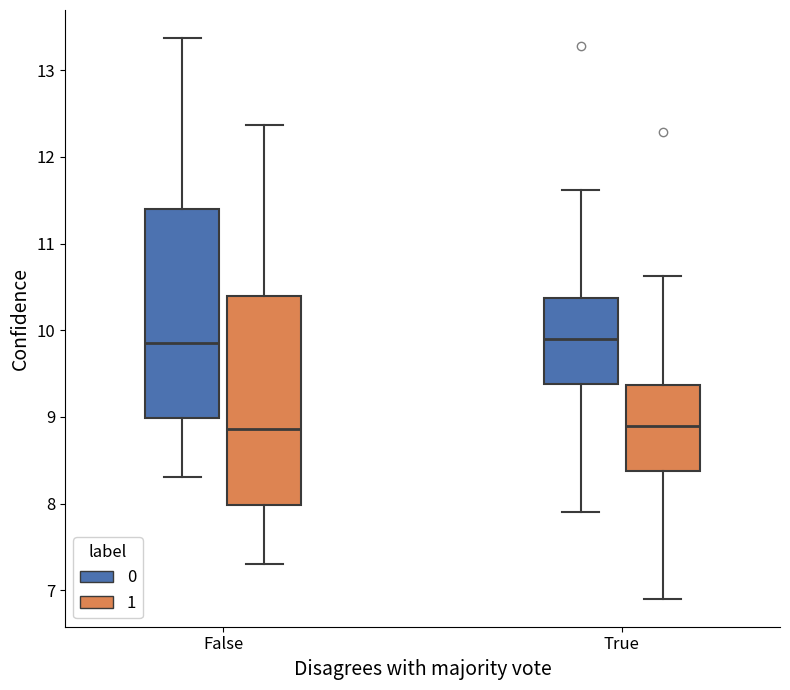

Where does the lower whisker of the box for True (1) end on the y-axis? The values are not printed on the chart, so give them approximately, as read against the axis.

6.9